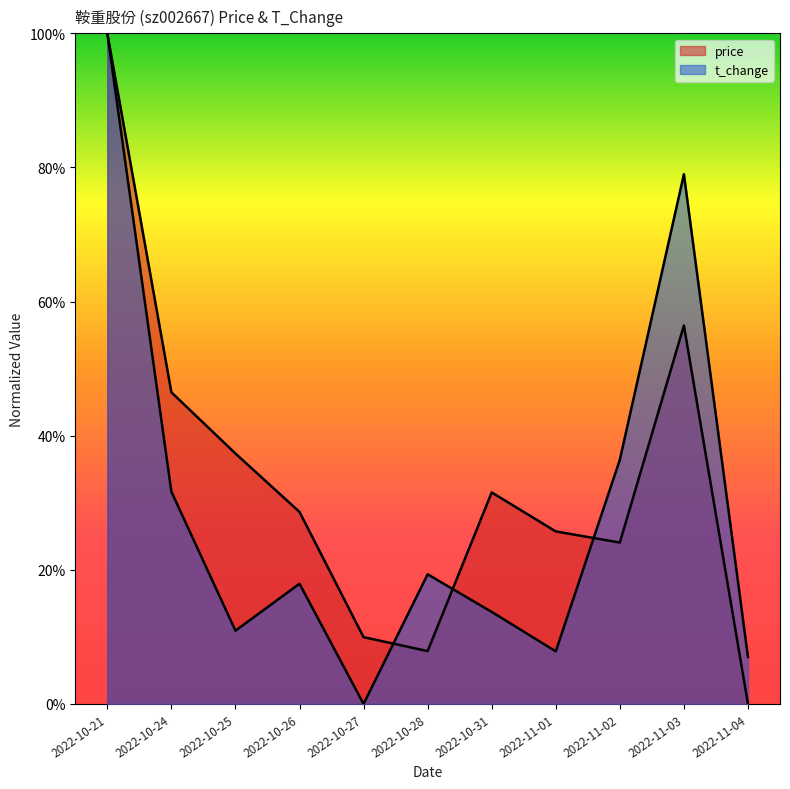

Count the number of data series in this chart.

2